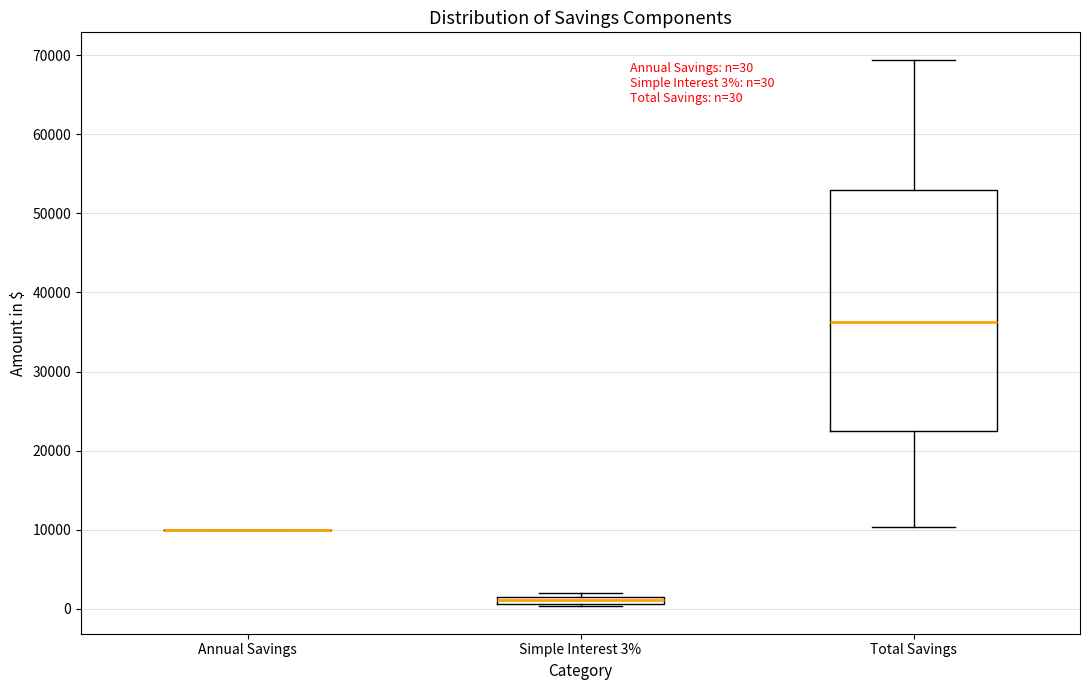

Which box is the tallest, from its lower edge to its upper edge?

Total Savings